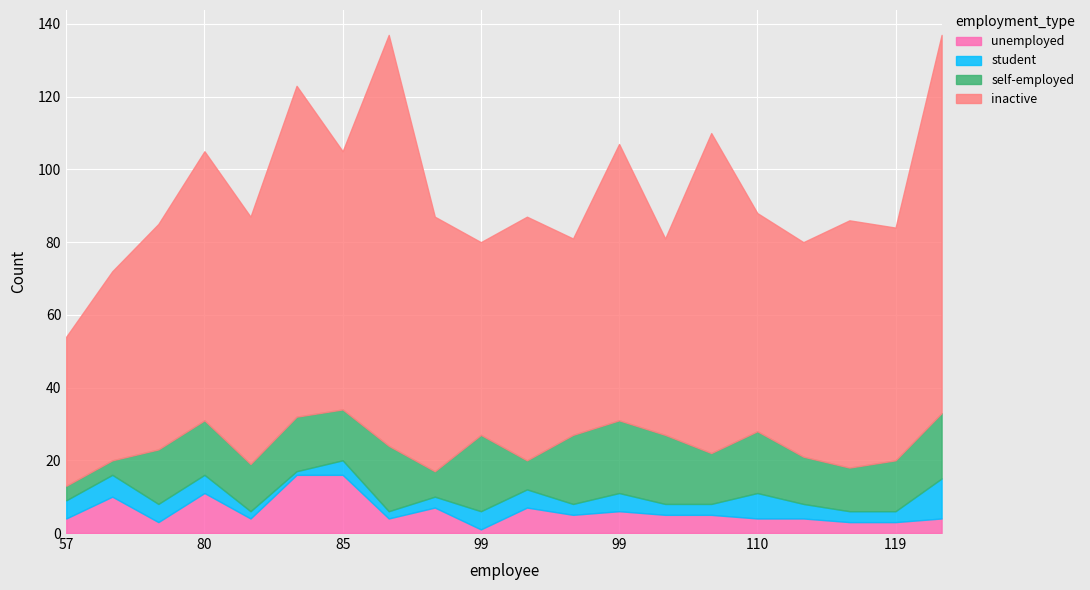

After their last crossing, which series has the higher values: unemployed or student?

student